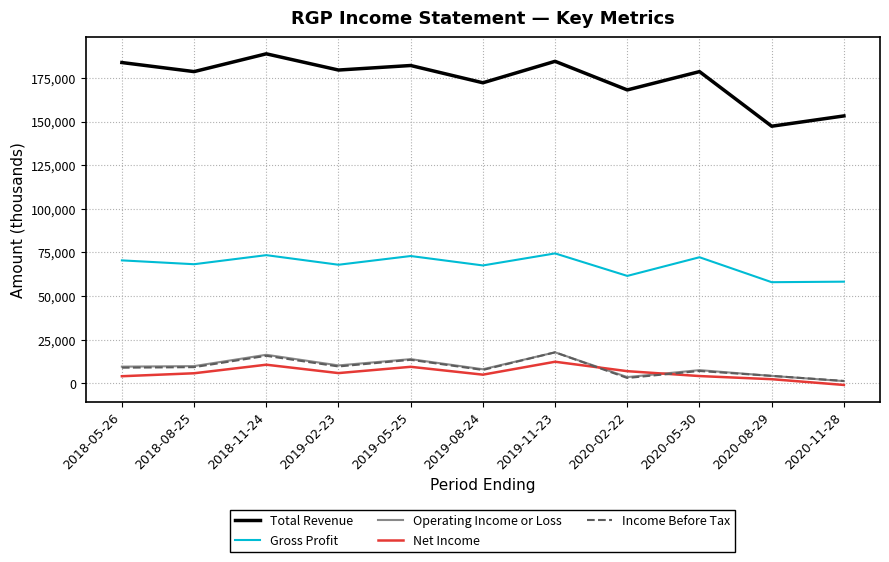

What is the difference between the second highest and minimum values in the Net Income series?

11600